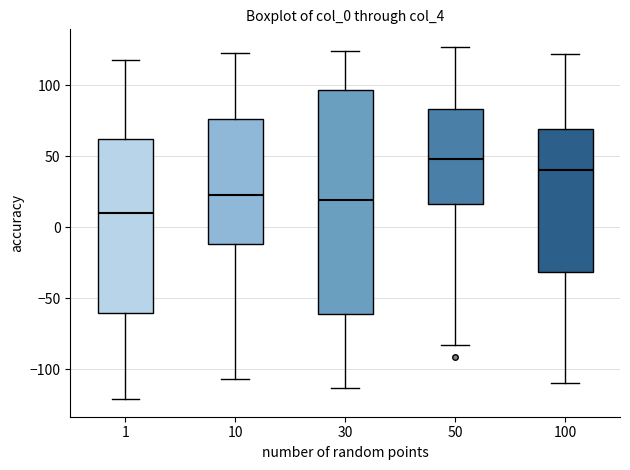

Where does the median line of the box at x = 10 sit on the y-axis? The values are not printed on the chart, so give them approximately, as read against the axis.

25